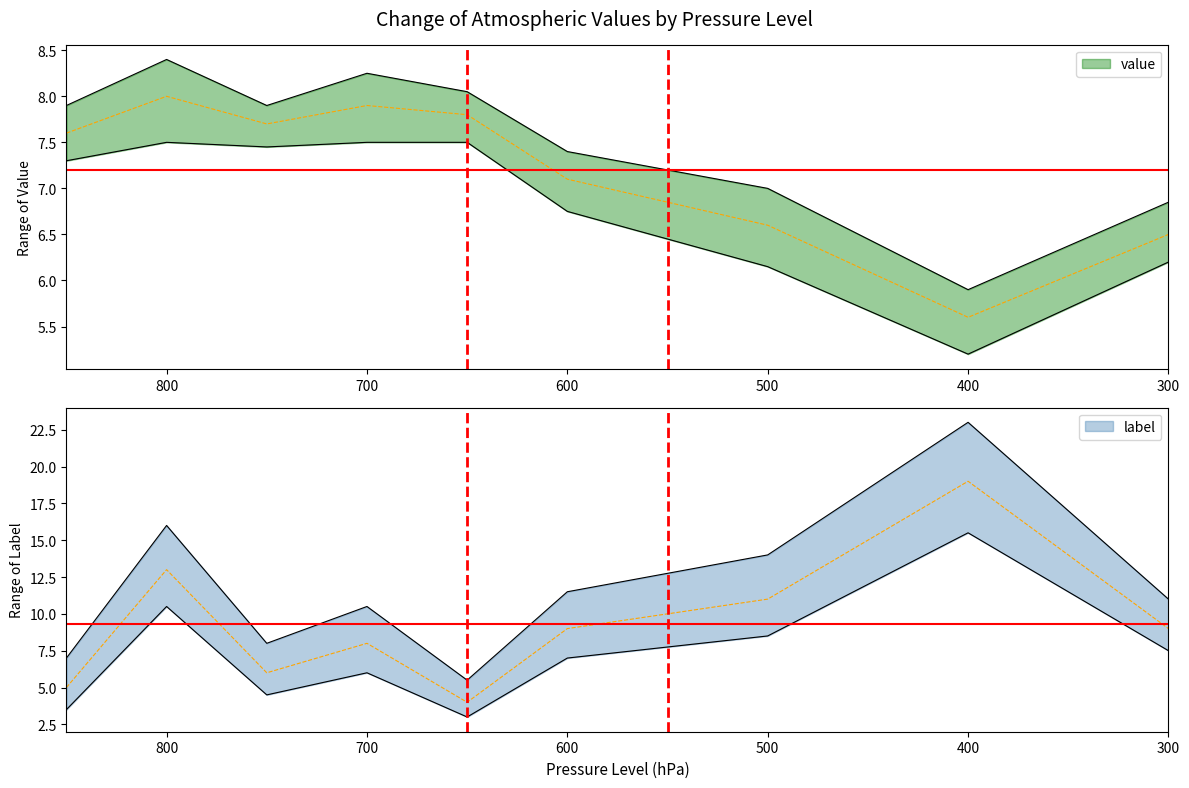

At how many categories does at least one series exceed 7?

9